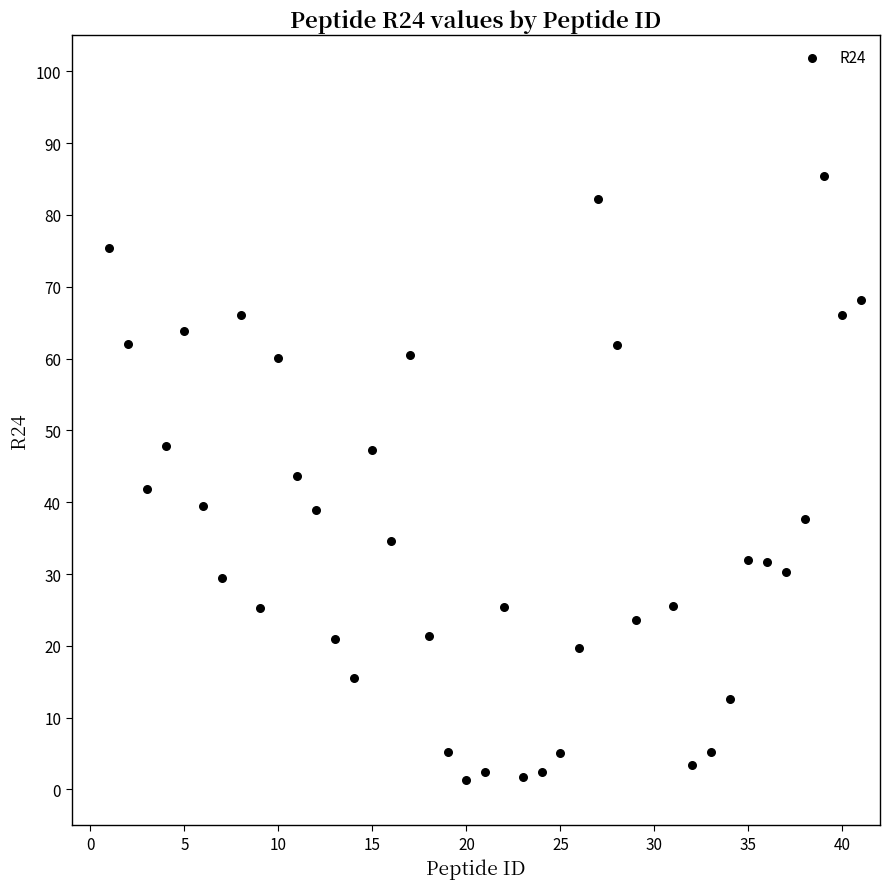

What is the range of Y values (max minus min)?

84.0